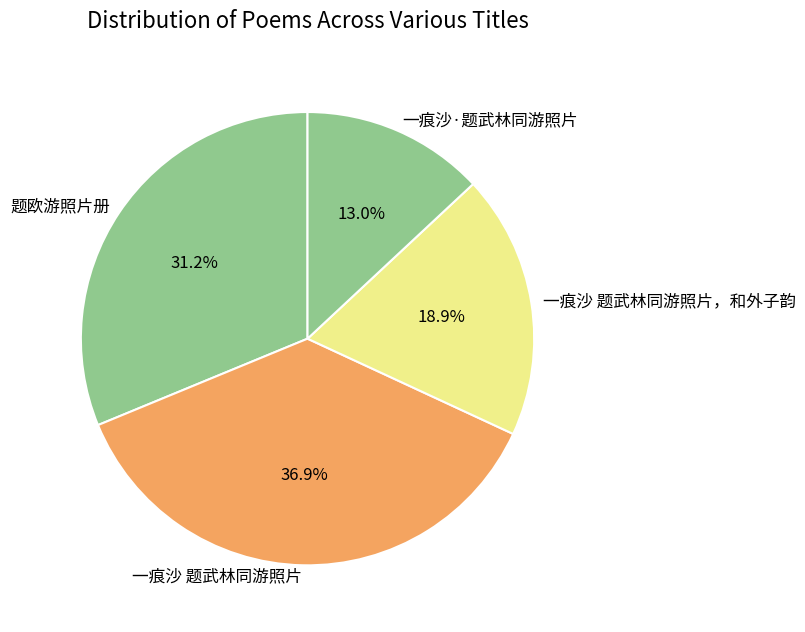

To the nearest percent, what portion does 一痕沙 题武林同游照片 represent?

37%